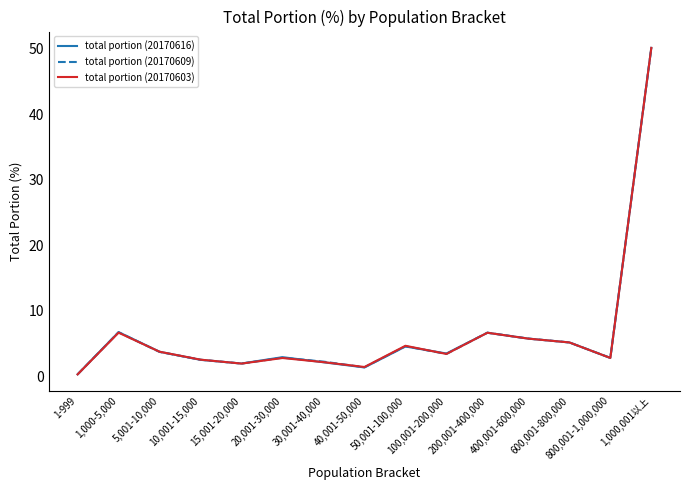

At which label does total portion (20170616) first exceed 3?

1,000-5,000